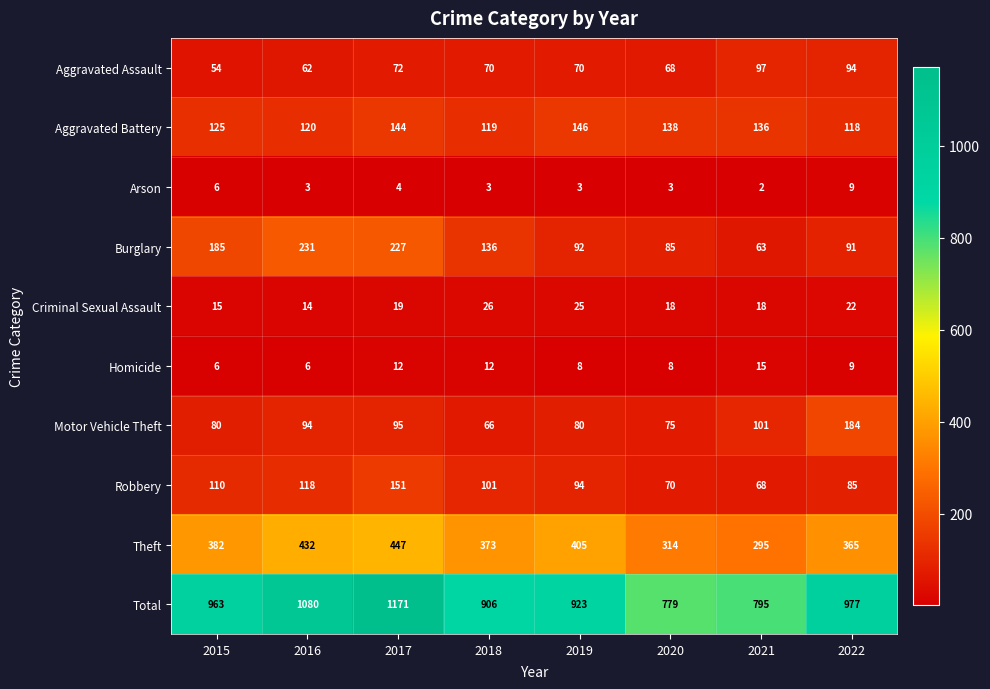

Rank the series by their maximum value, from lowest to highest.

Arson, Homicide, Criminal Sexual Assault, Aggravated Assault, Aggravated Battery, Robbery, Motor Vehicle Theft, Burglary, Theft, Total